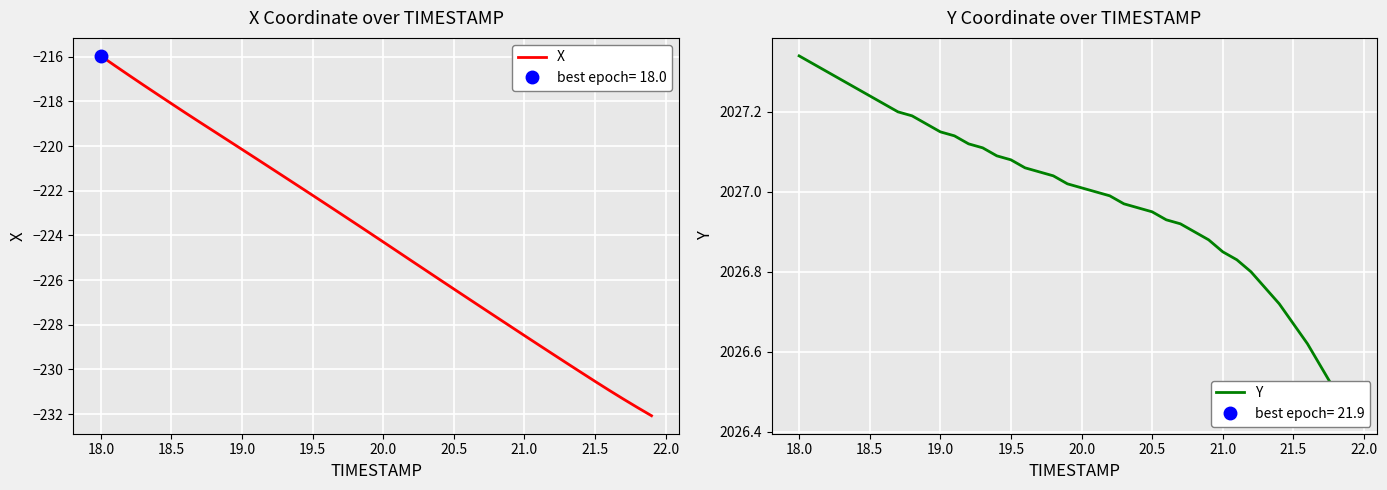

What is the highest value of the X series?

-216.0